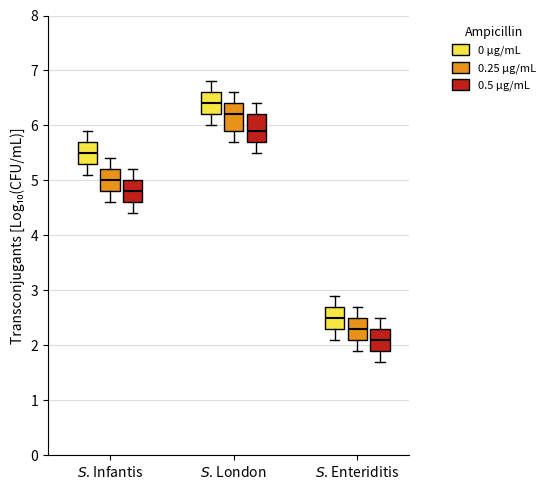

Reading left to right, read every box against the y-axis: the position of its median line, the range the box covers, and the ends of its whiskers. The values are not printed on the chart, so give them approximately, as read against the axis.

$S$. Infantis (0 µg/mL): median 5.5, box 5.3 to 5.7, whiskers 5.1 to 5.9
$S$. Infantis (0.25 µg/mL): median 5.0, box 4.8 to 5.2, whiskers 4.6 to 5.4
$S$. Infantis (0.5 µg/mL): median 4.8, box 4.6 to 5.0, whiskers 4.4 to 5.2
$S$. London (0 µg/mL): median 6.4, box 6.2 to 6.6, whiskers 6.0 to 6.8
$S$. London (0.25 µg/mL): median 6.2, box 5.9 to 6.4, whiskers 5.7 to 6.6
$S$. London (0.5 µg/mL): median 5.9, box 5.7 to 6.2, whiskers 5.5 to 6.4
$S$. Enteriditis (0 µg/mL): median 2.5, box 2.3 to 2.7, whiskers 2.1 to 2.9
$S$. Enteriditis (0.25 µg/mL): median 2.3, box 2.1 to 2.5, whiskers 1.9 to 2.7
$S$. Enteriditis (0.5 µg/mL): median 2.1, box 1.9 to 2.3, whiskers 1.7 to 2.5